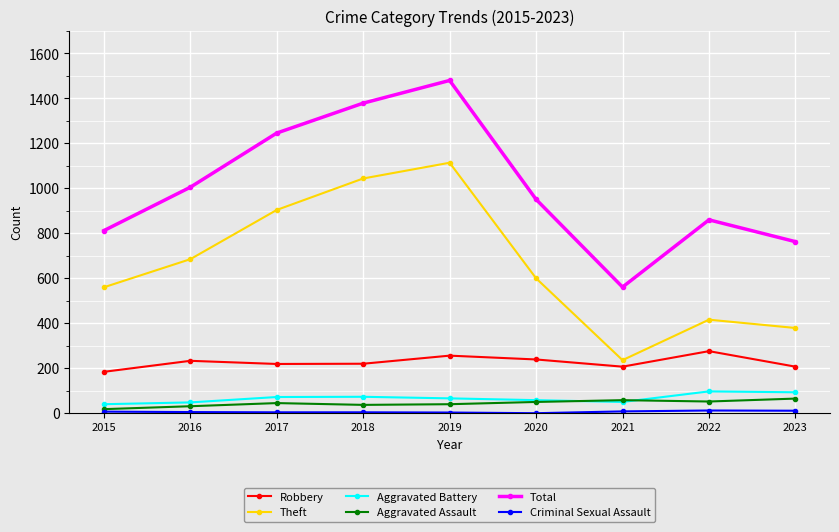

True or false: Robbery has a value of 219 at 2017.

True